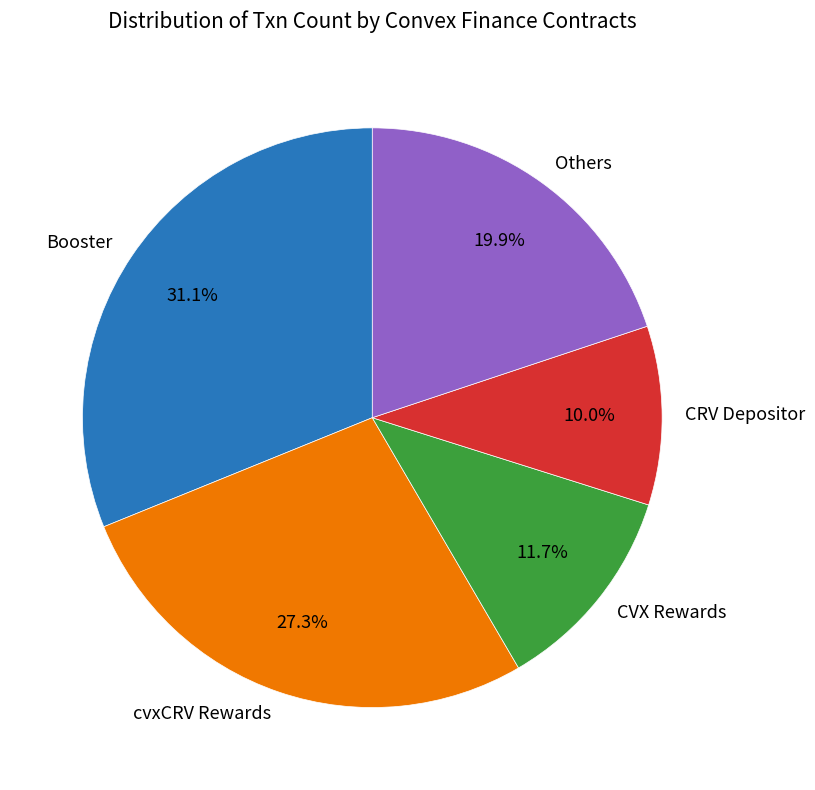

Rank the categories by value from highest to lowest.

Booster, cvxCRV Rewards, Others, CVX Rewards, CRV Depositor